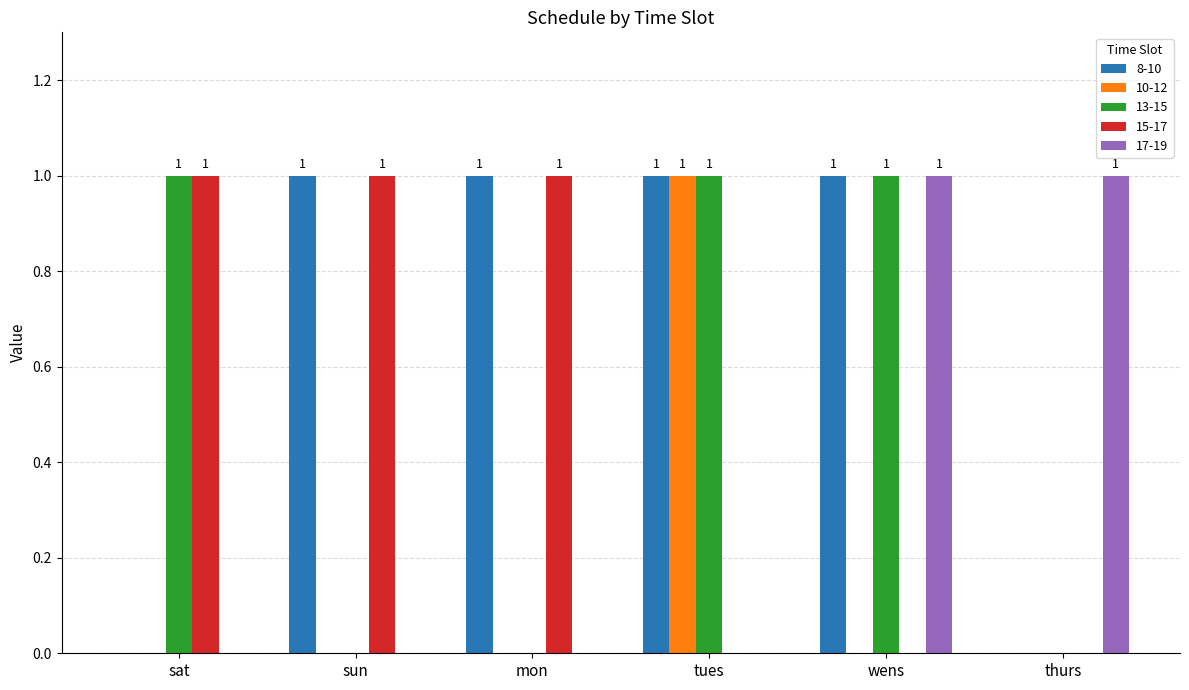

What is the greatest value displayed?

1